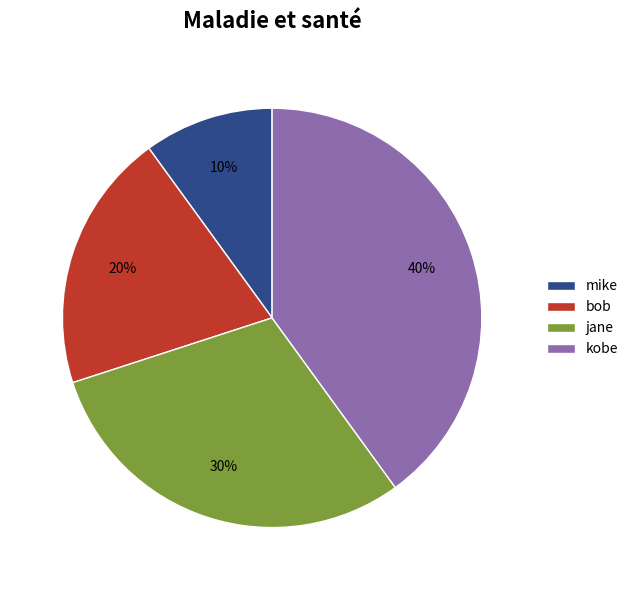

Is there a majority slice in this chart?

No